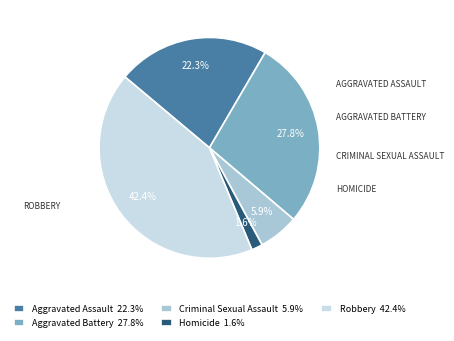

What percentage is NOT represented by Aggravated Battery?

72.2%